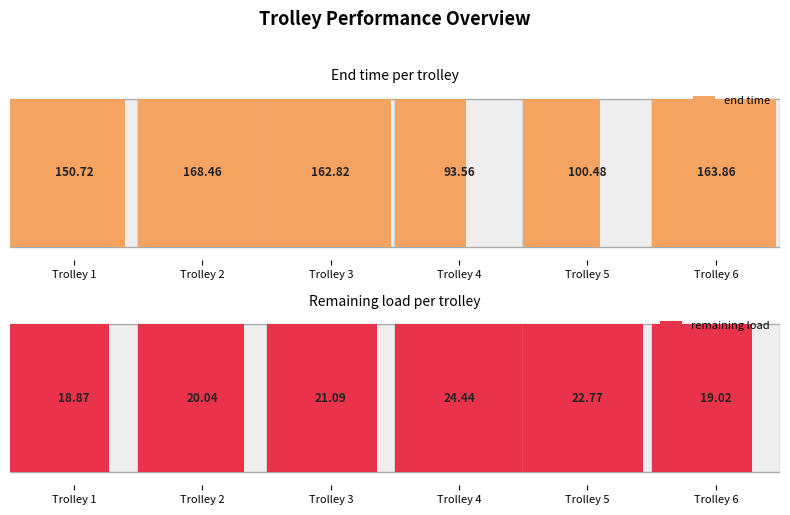

What is the total value across all series at 5?

123.3